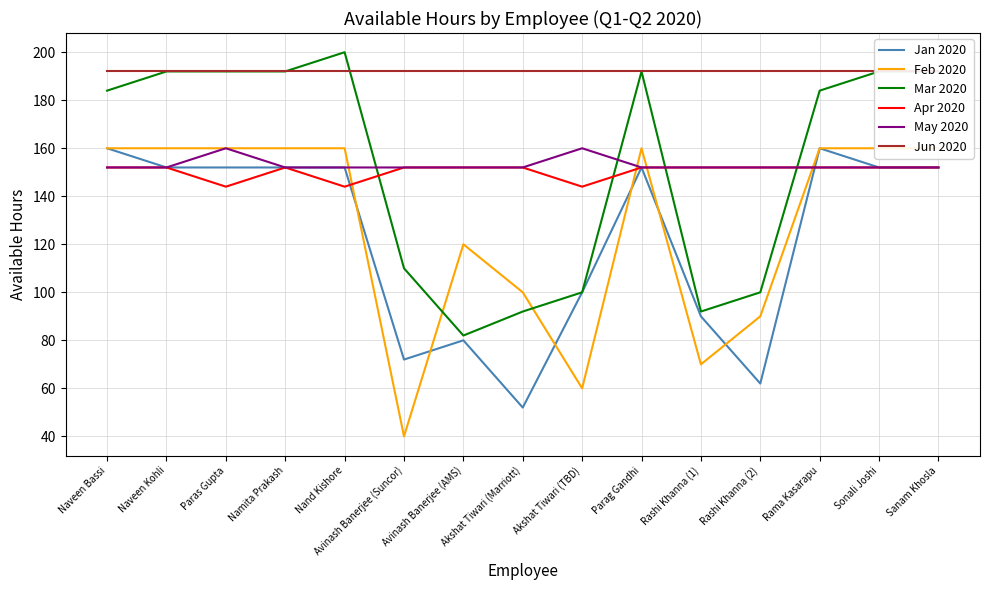

In Mar 2020, how many points are higher than both neighbors (excluding endpoints)?

2